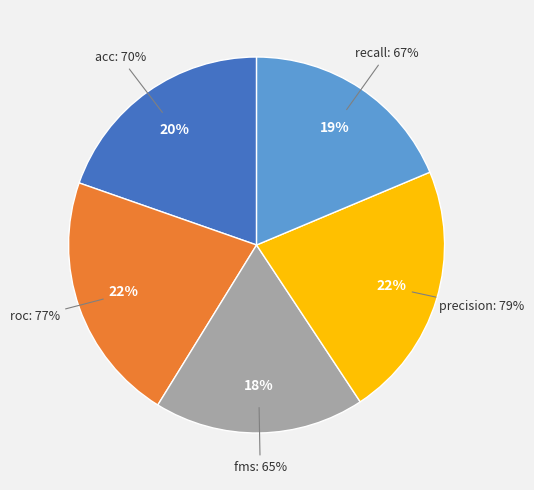

Which category has the smallest portion of the pie?

fms